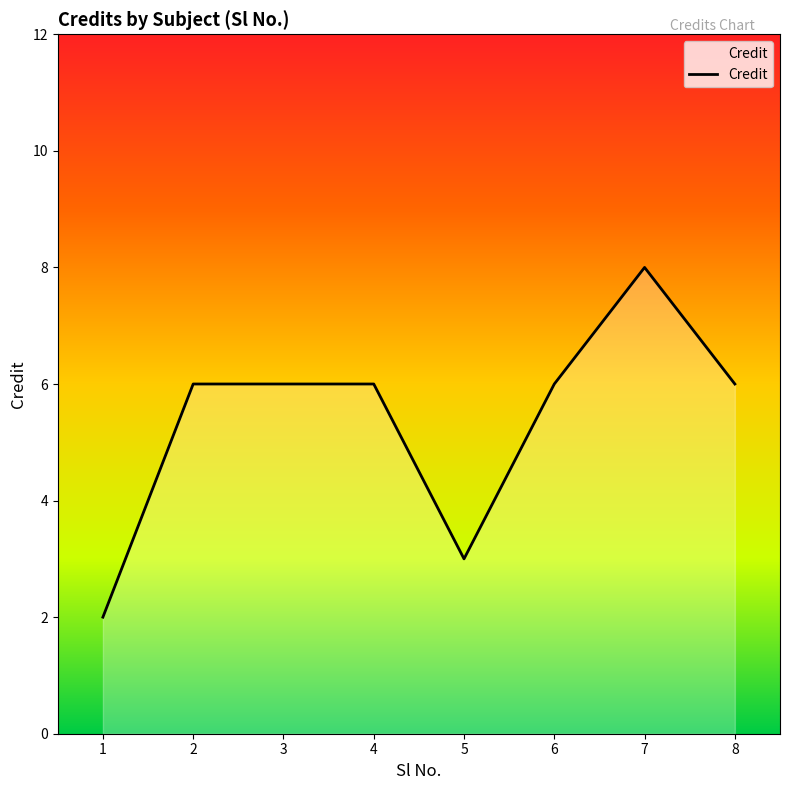

What is the minimum value shown in the chart?

2